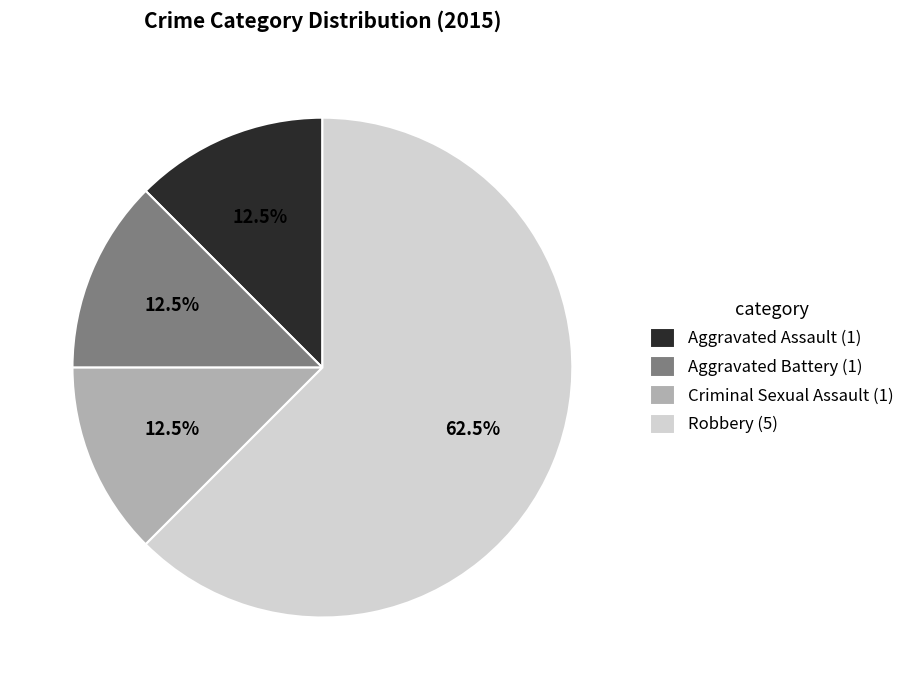

Count the number of slices in the pie.

4